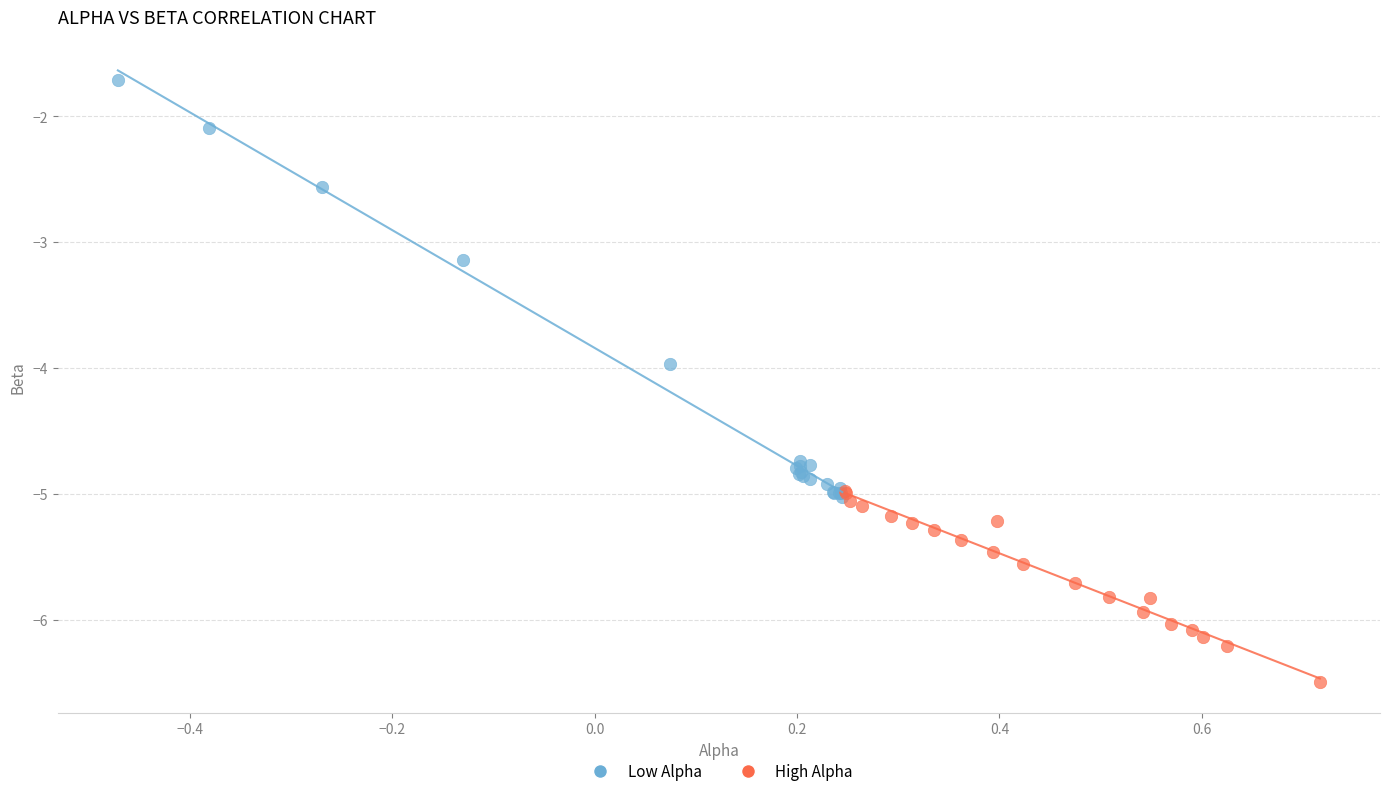

Which series has the largest Y range (max minus min)?

Low Alpha